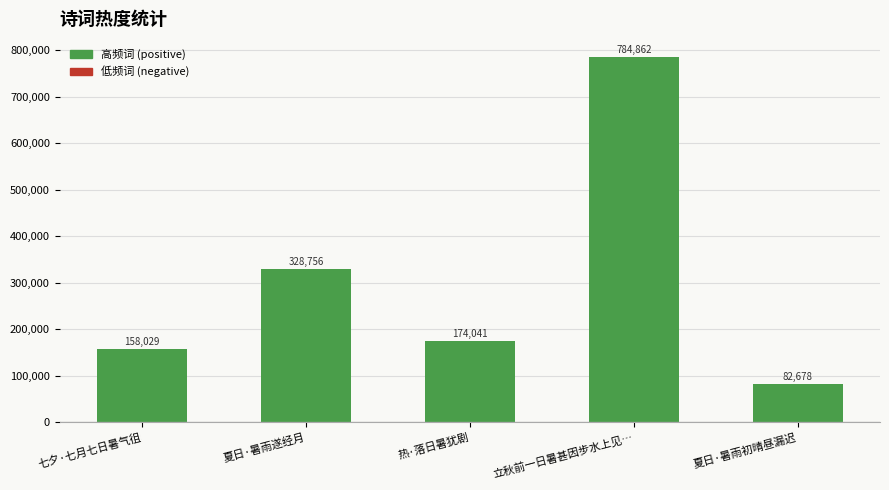

Rank the categories by value from highest to lowest.

立秋前一日暑甚因步水上见…, 夏日·暑雨遂经月, 热·落日暑犹剧, 七夕·七月七日暑气徂, 夏日·暑雨初晴昼漏迟